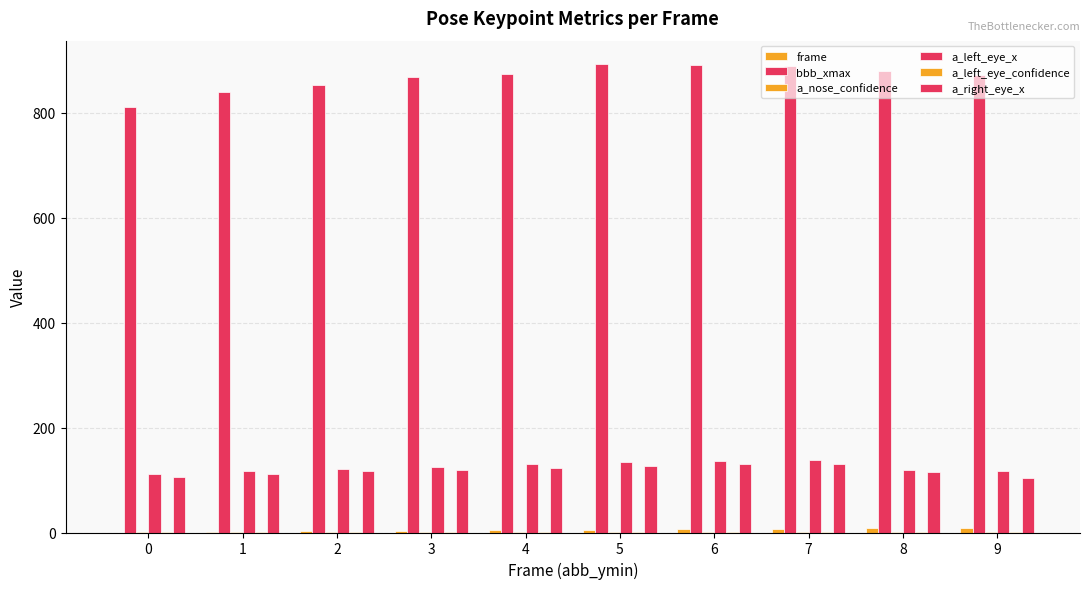

How many distinct data groups are displayed?

6